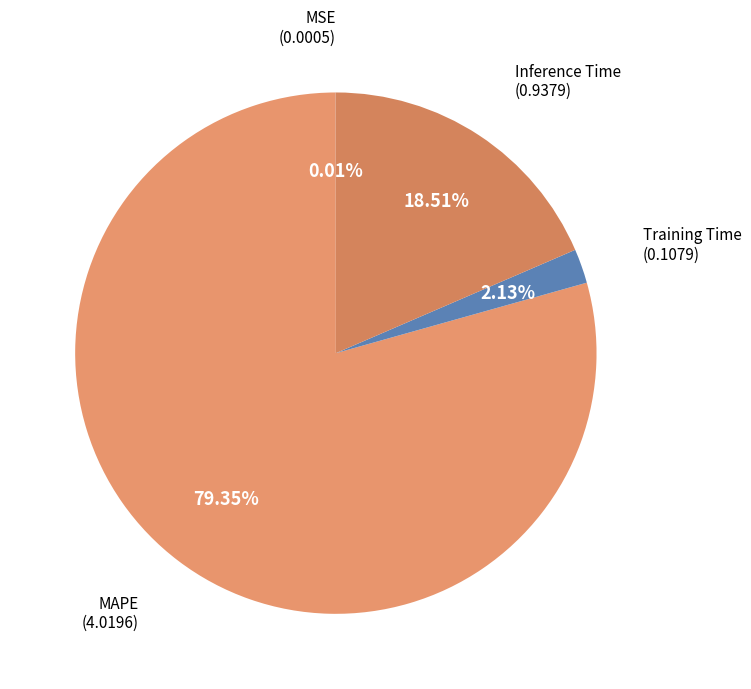

Which category has the biggest portion of the pie?

MAPE